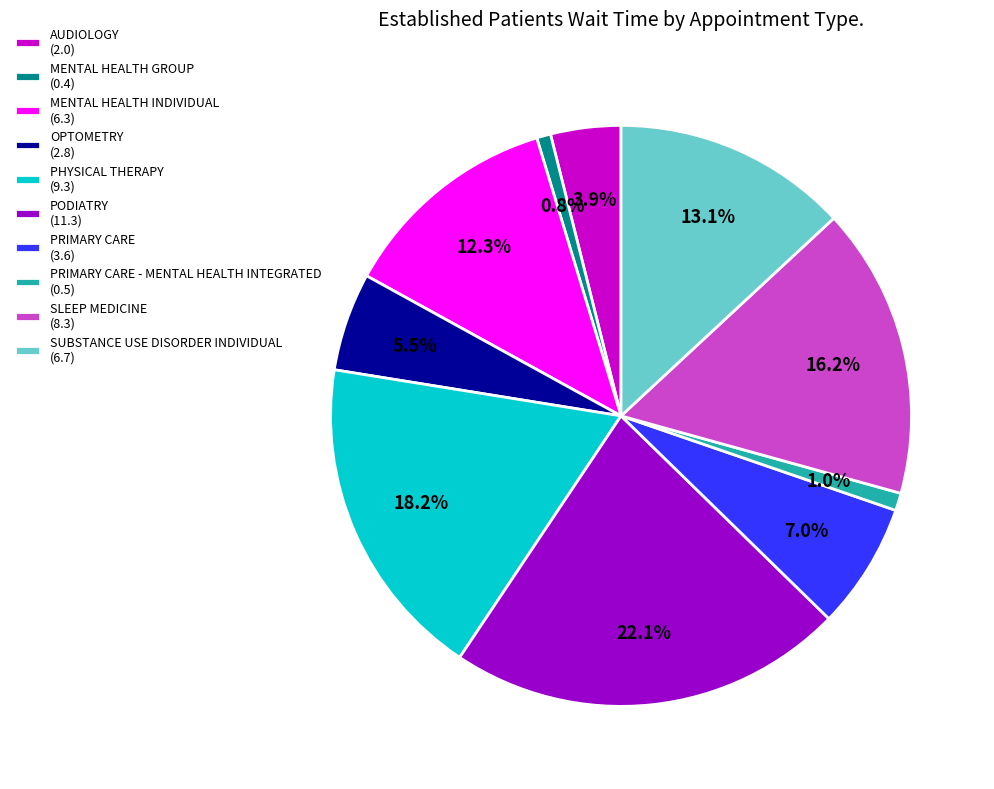

Between SUBSTANCE USE DISORDER INDIVIDUAL (6.7) and MENTAL HEALTH GROUP (0.4), which is larger?

SUBSTANCE USE DISORDER INDIVIDUAL (6.7)